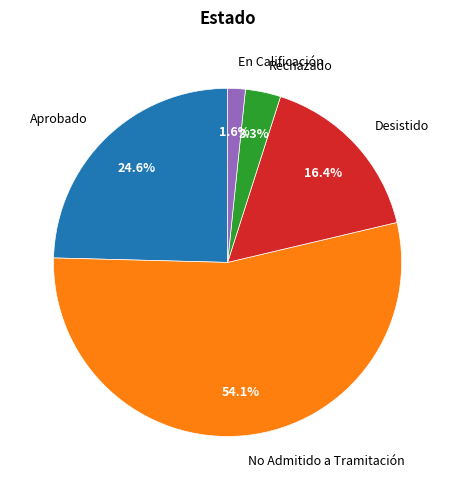

Count the number of slices in the pie.

5